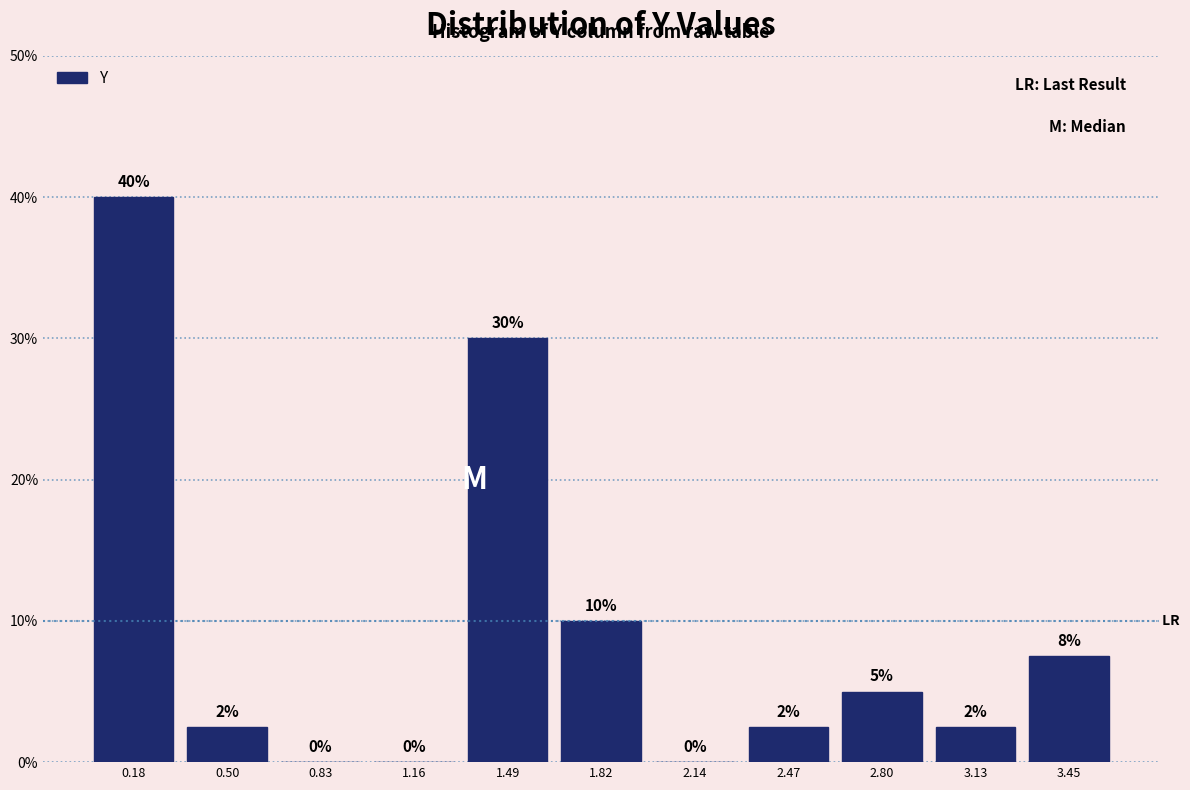

Over which range of the x-axis is the bar tallest?

0.00 to 0.35